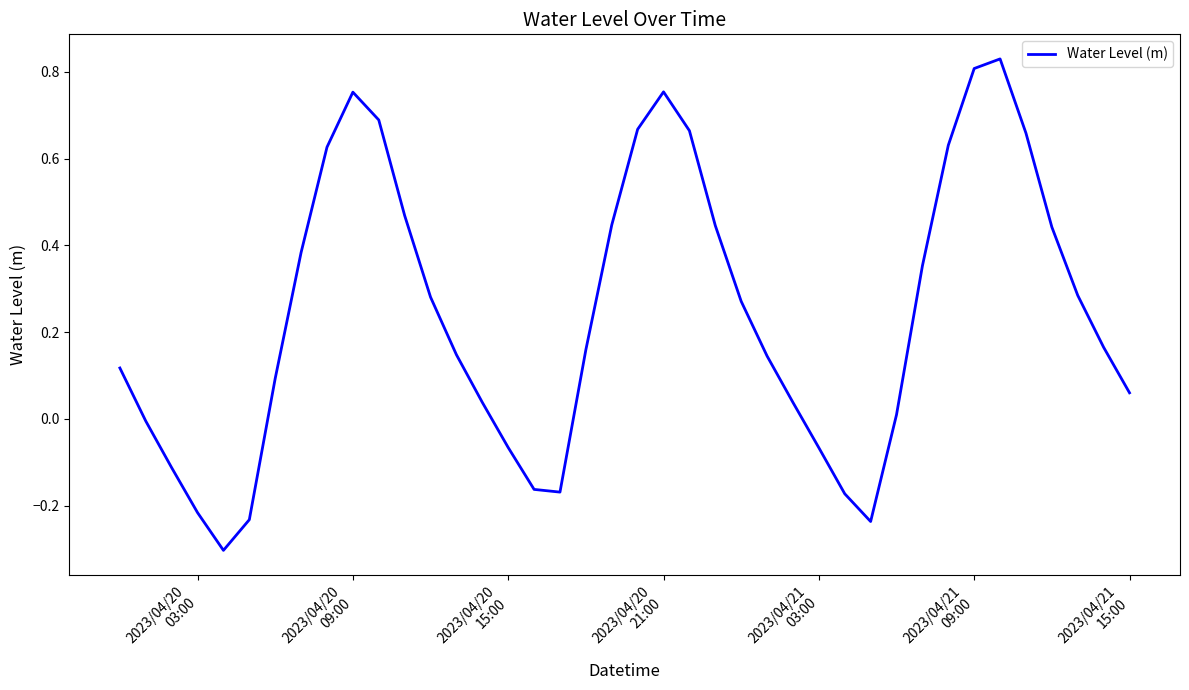

What is the smallest value displayed?

-0.3